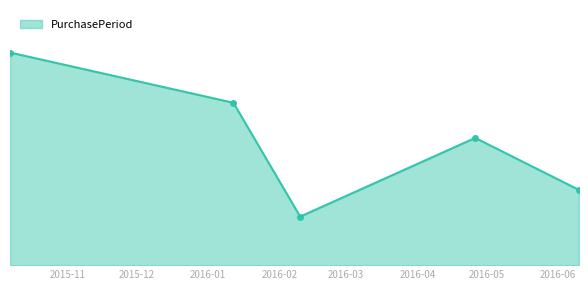

At which label does the data first exceed 76?

2015-10-07